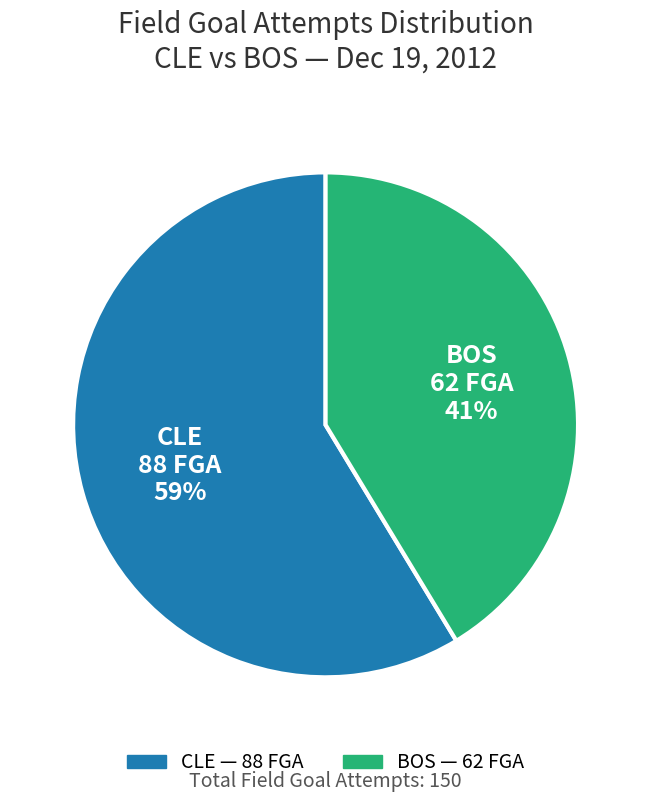

Is there any slice that represents more than half of the pie?

Yes